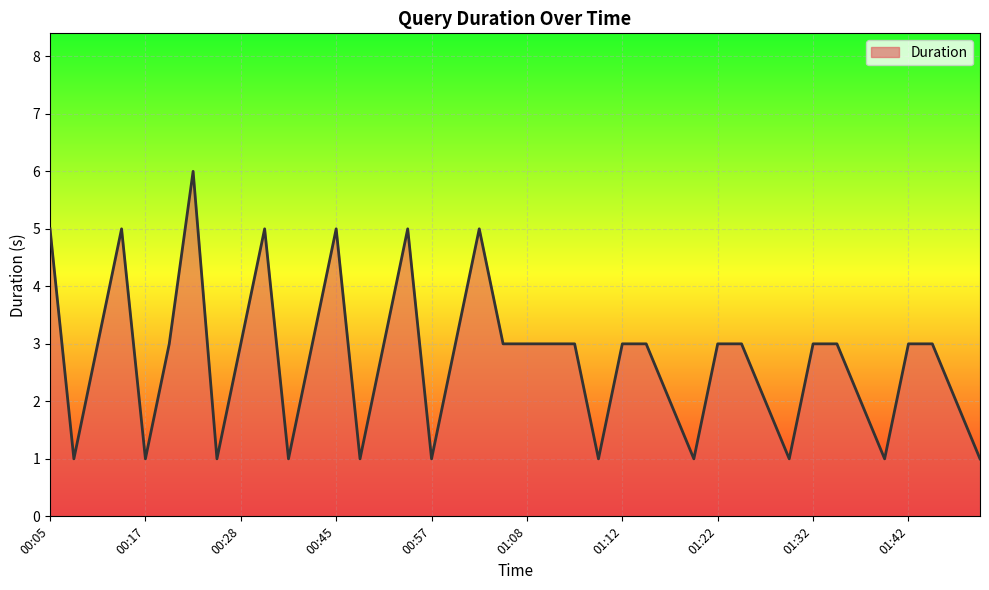

What is the greatest value displayed?

6